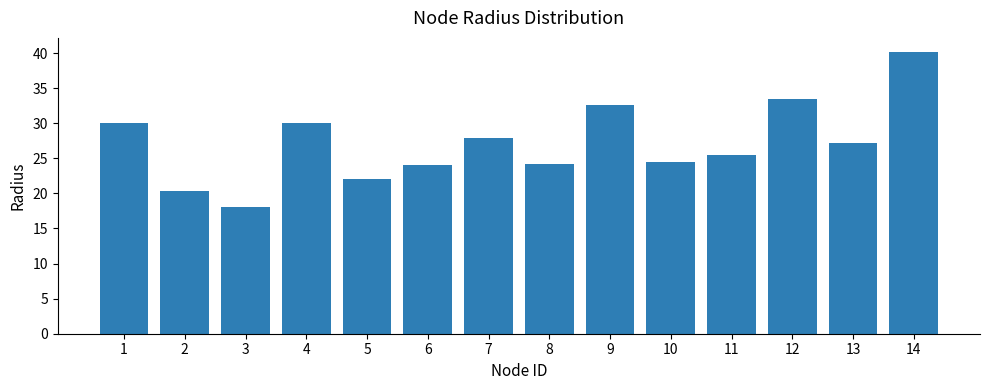

What is the change in value from 2 to 14?

+19.8